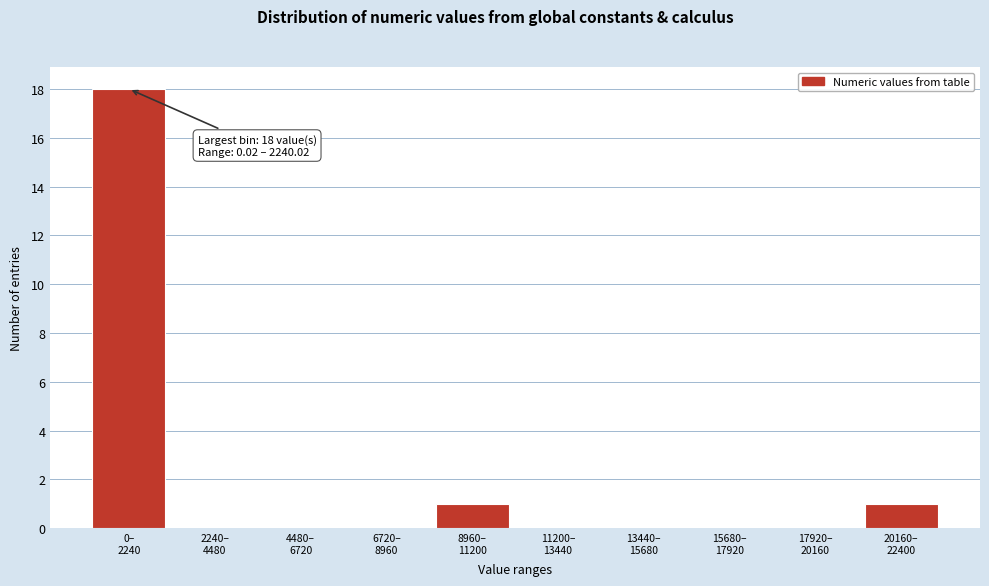

Are the bars horizontal?

No